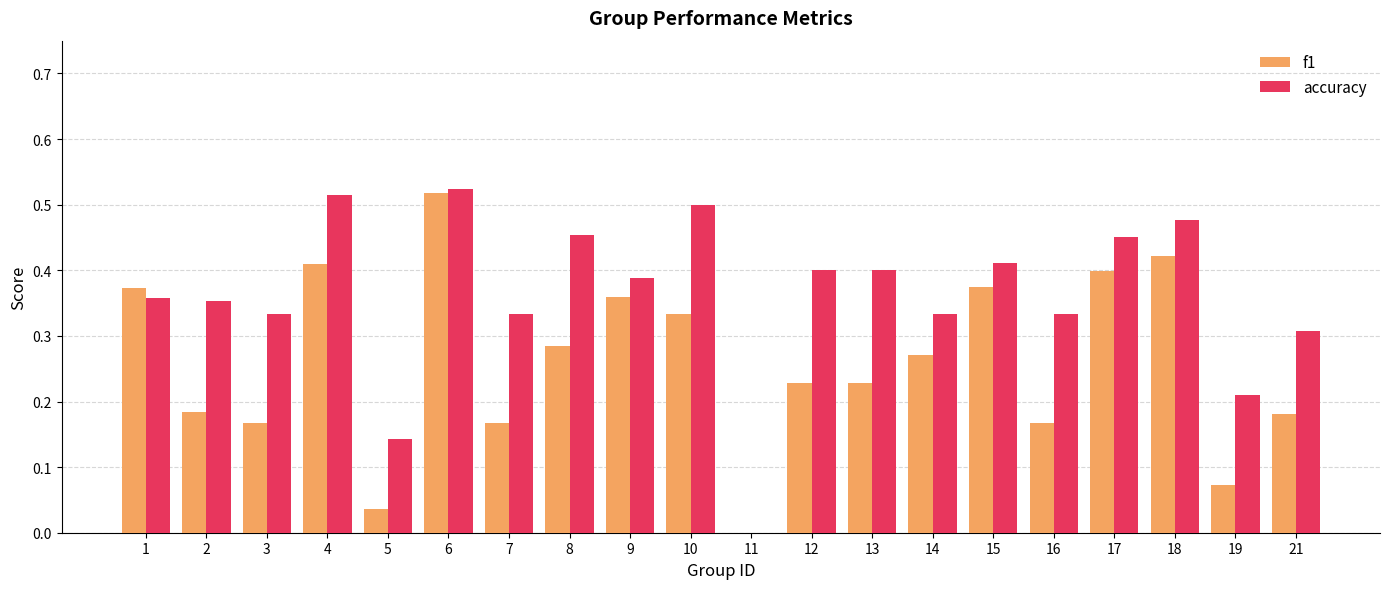

Is the value of accuracy at 9 greater than the value of f1 at 10?

Yes